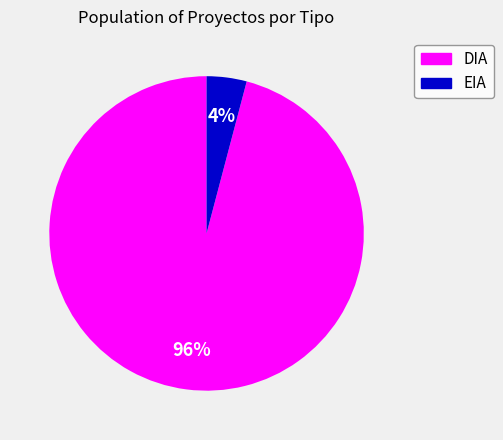

What is the majority slice?

DIA